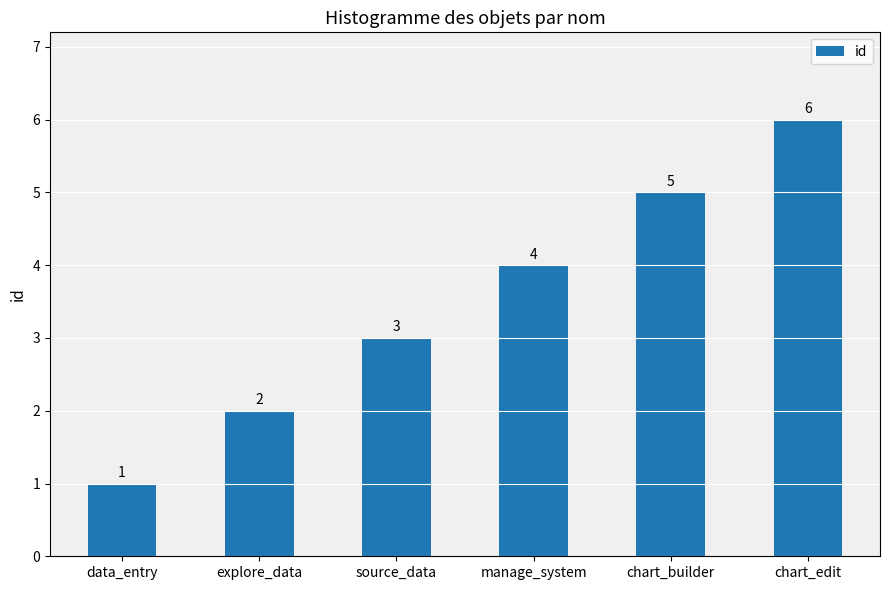

How many values are between 2 and 5?

4